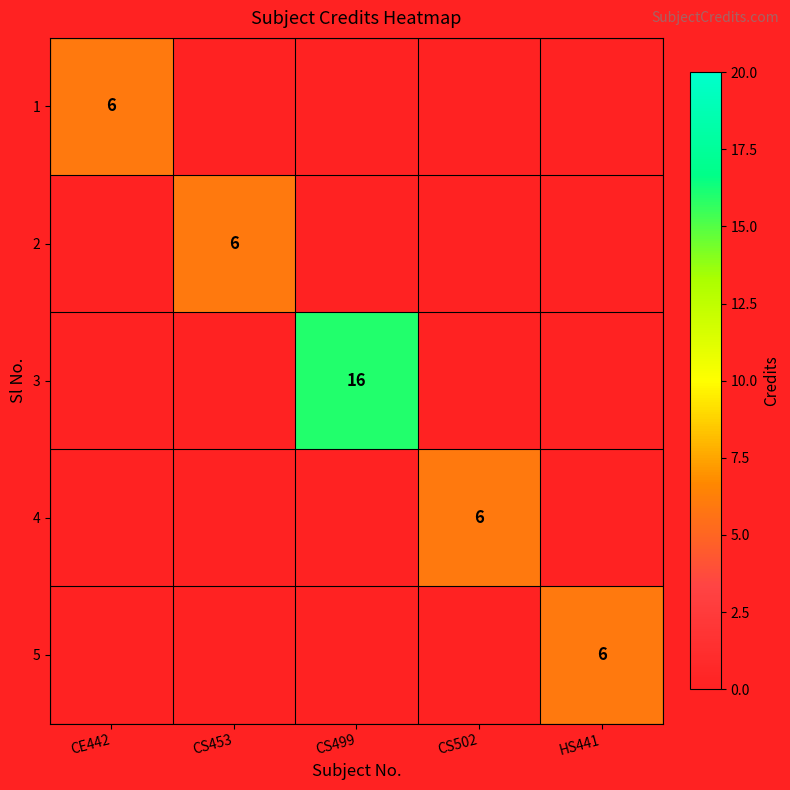

The value of 4 at CS502 is 8. True or false?

False